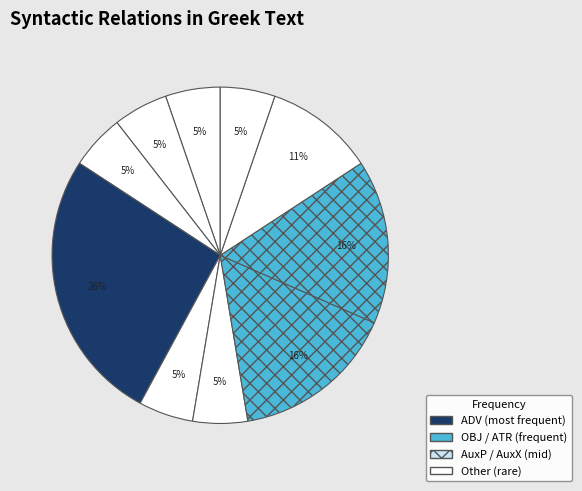

To the nearest percent, what is the difference between the largest and smallest slice percentages?

20%